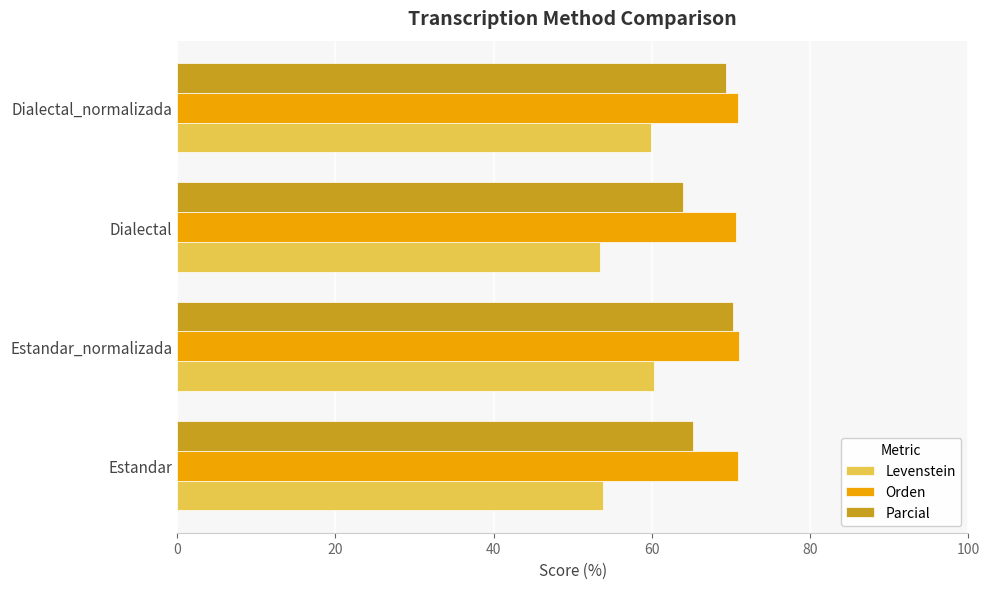

List the series in order of their overall mean, lowest first.

Levenstein, Parcial, Orden